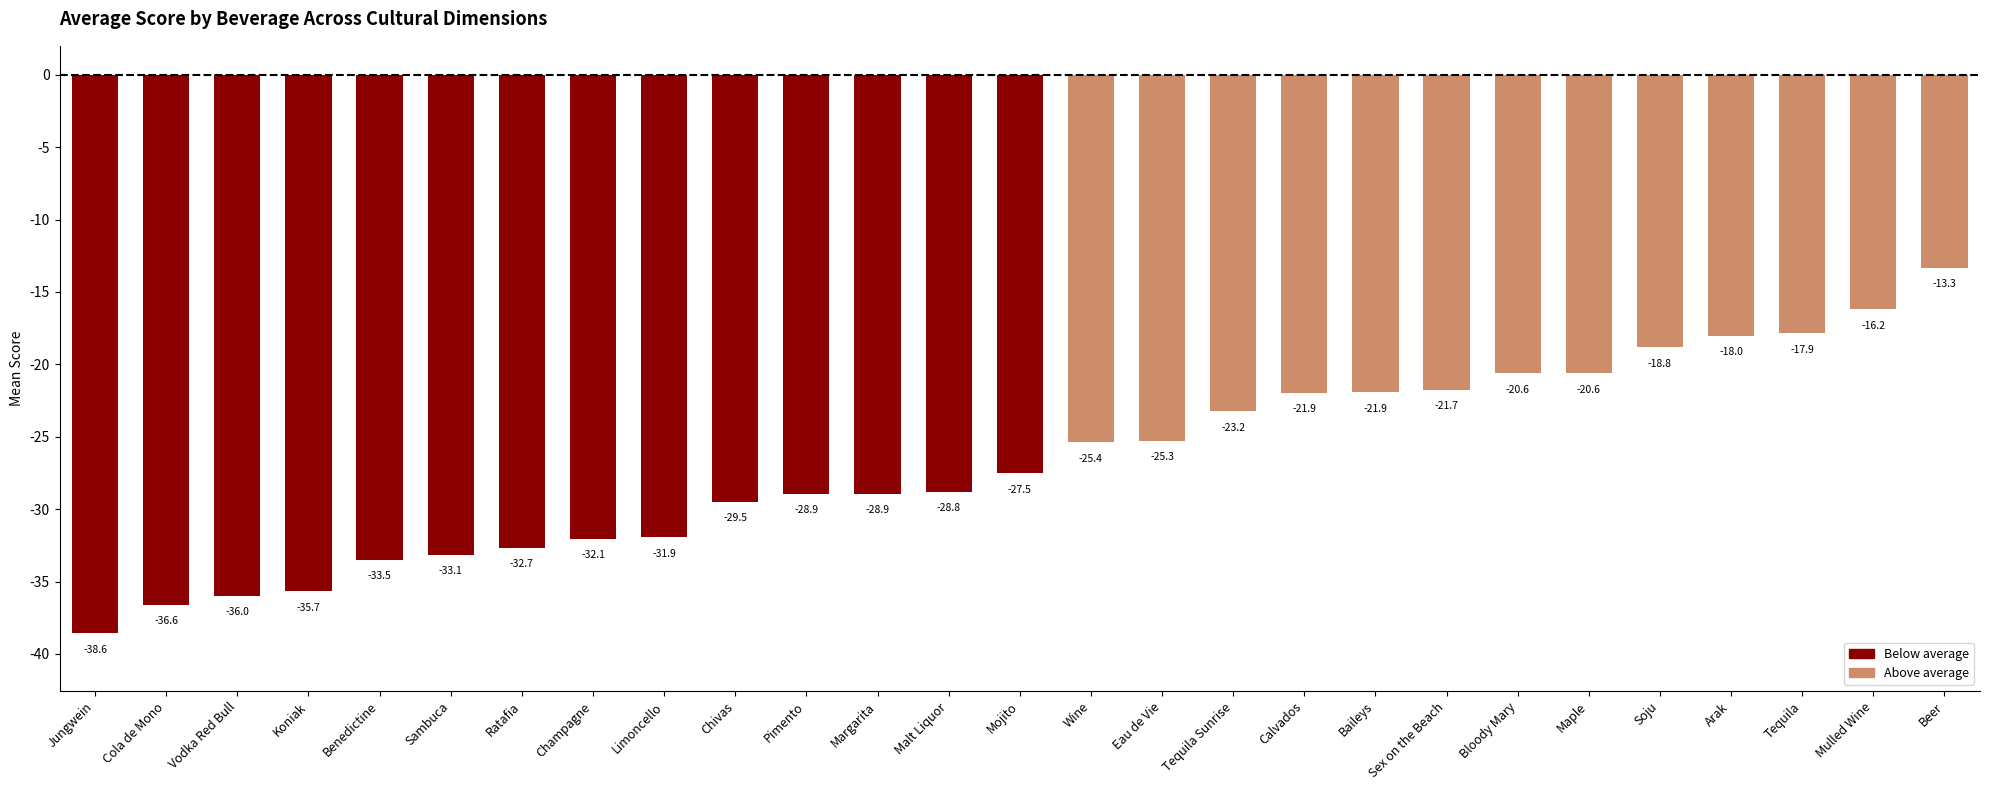

What is the smallest value displayed?

-38.6